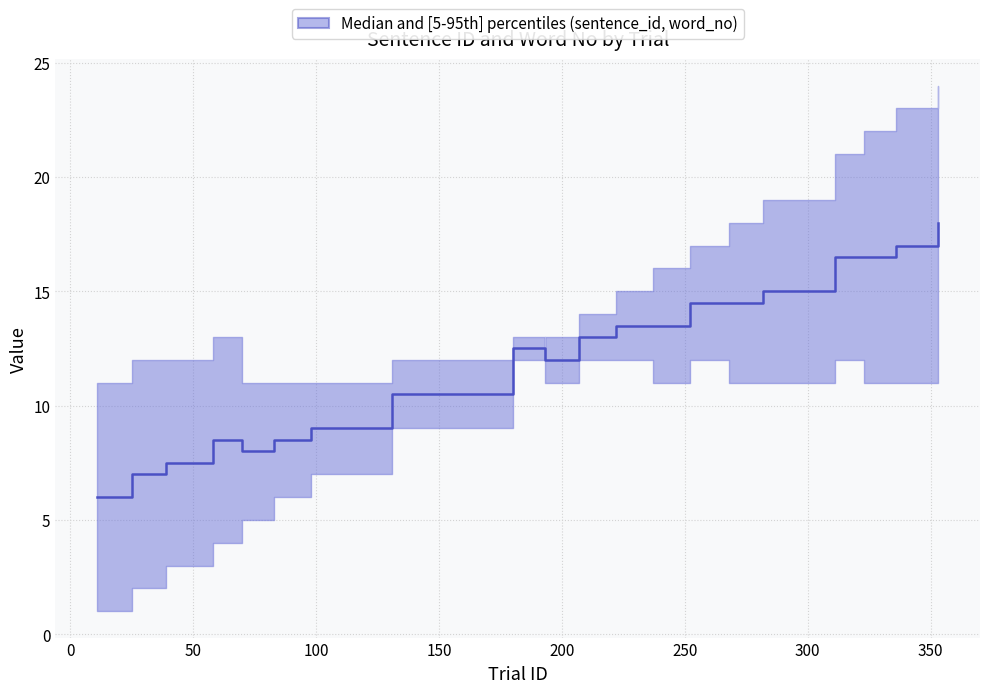

How many categories are shown in the chart?

20